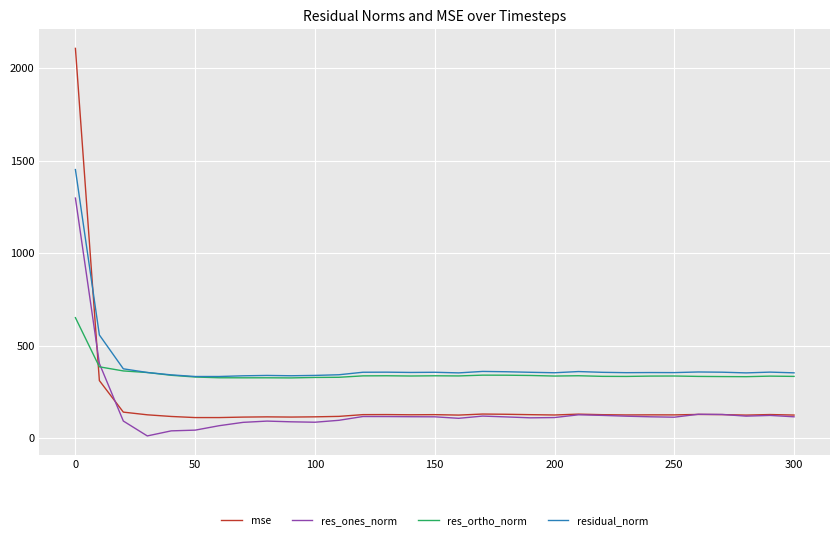

Rank the series by their maximum value, from highest to lowest.

mse, residual_norm, res_ones_norm, res_ortho_norm